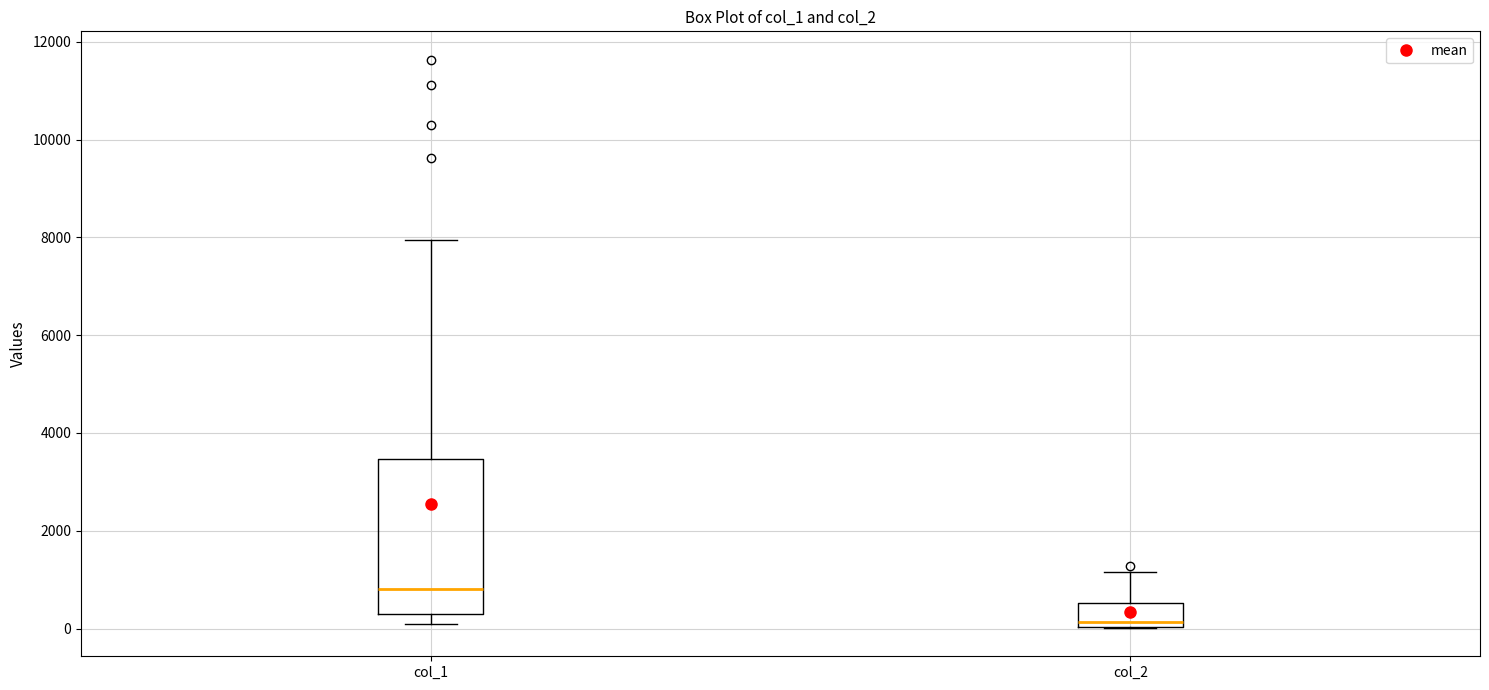

Comparing the boxes themselves (not the whiskers), which one is the tallest?

col_1